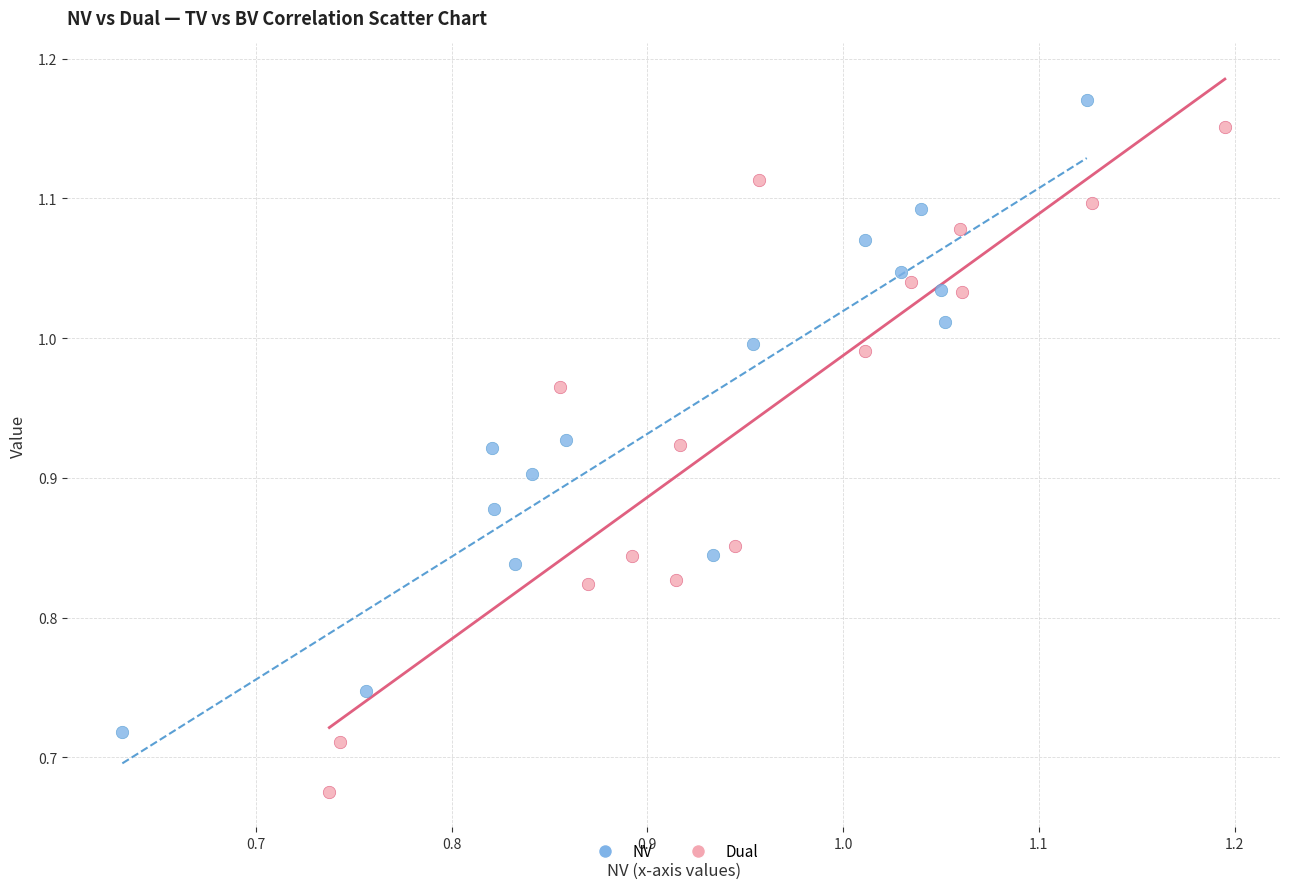

Which series has the widest spread of Y values?

Dual